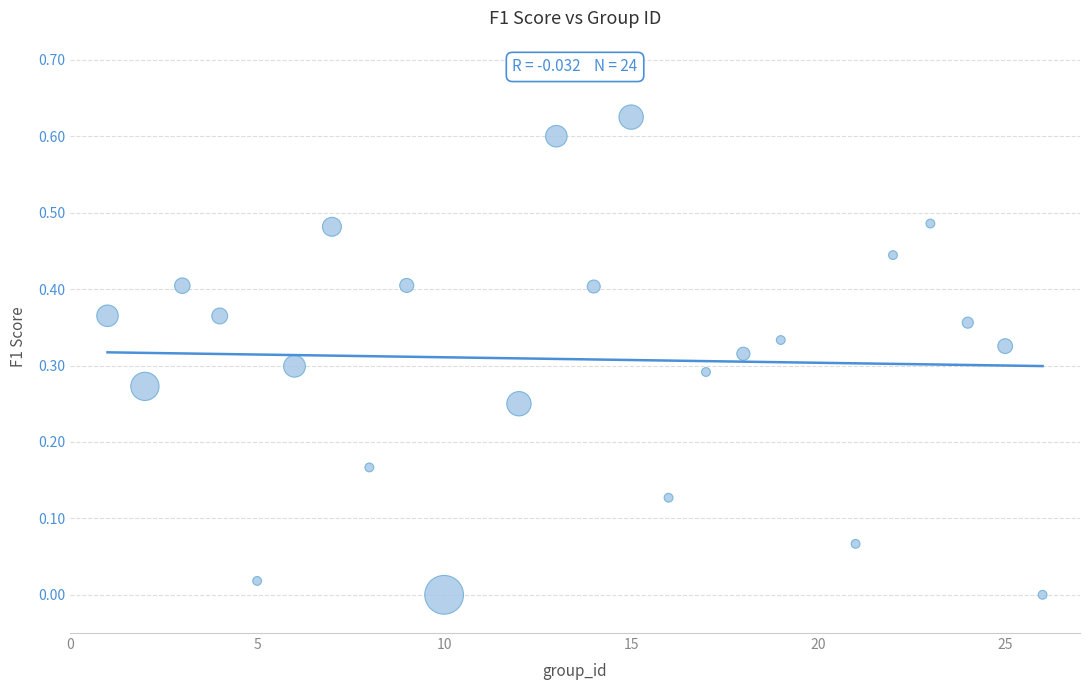

What is the range of X values (max minus min)?

25.0